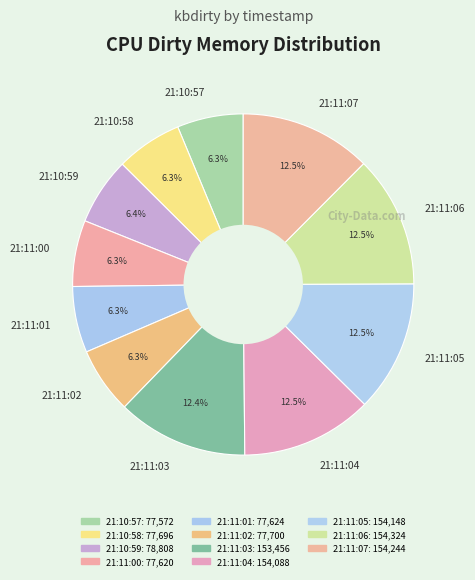

Approximately how many times larger is the value at 21:10:59 compared to 21:11:05?

0.5